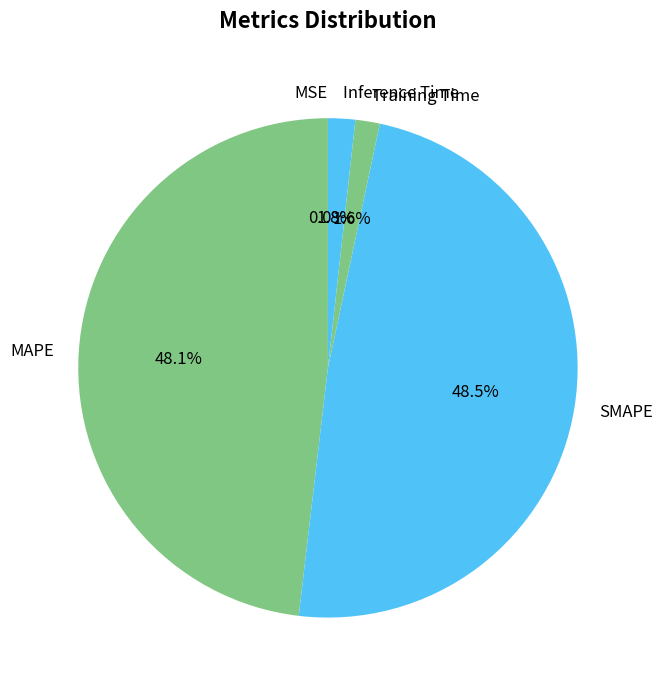

Which has a higher value, Inference Time or MAPE?

MAPE